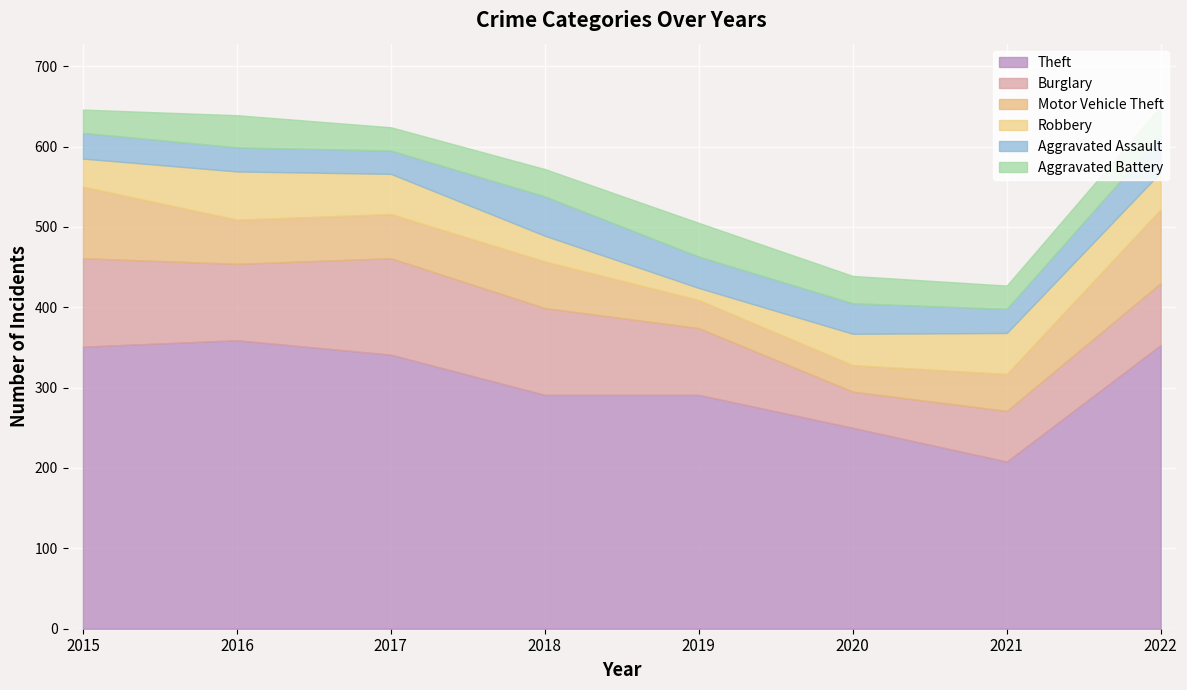

Is the value of Aggravated Battery at 2020 greater than the value of Burglary at 2017?

No